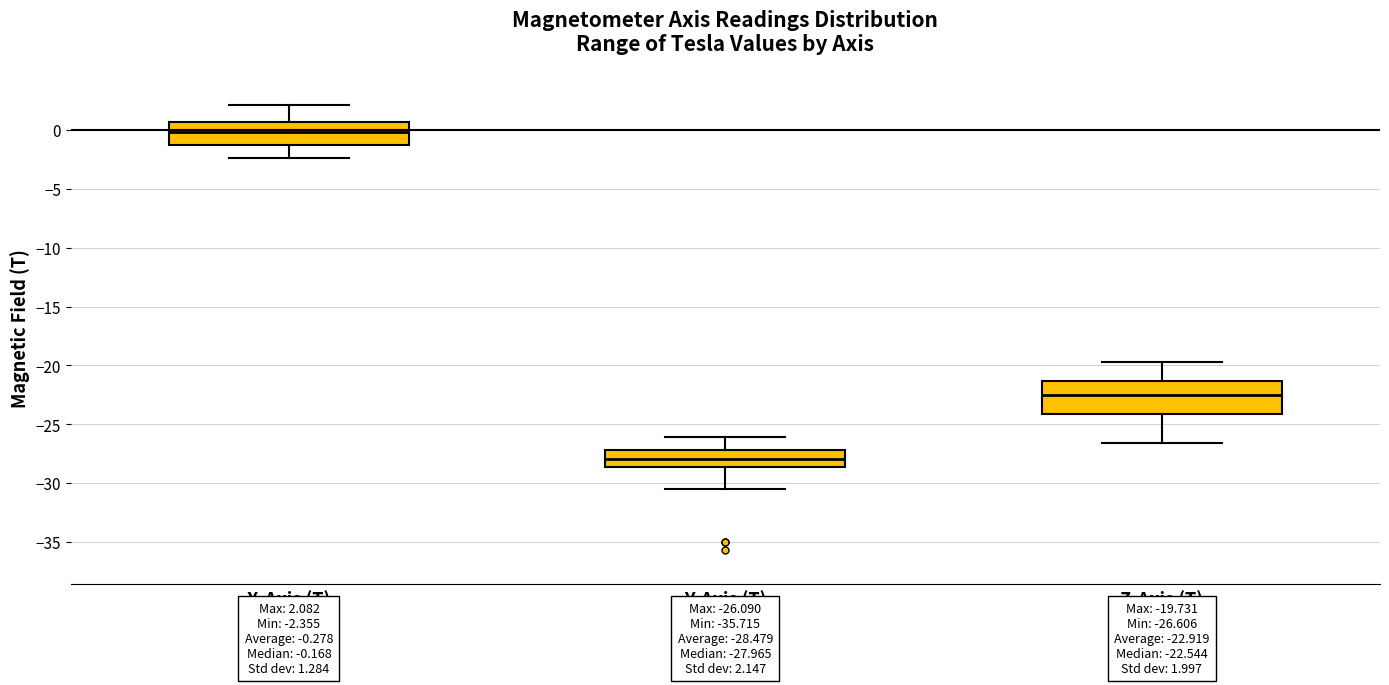

Which box is the tallest, from its lower edge to its upper edge?

Z-Axis (T)